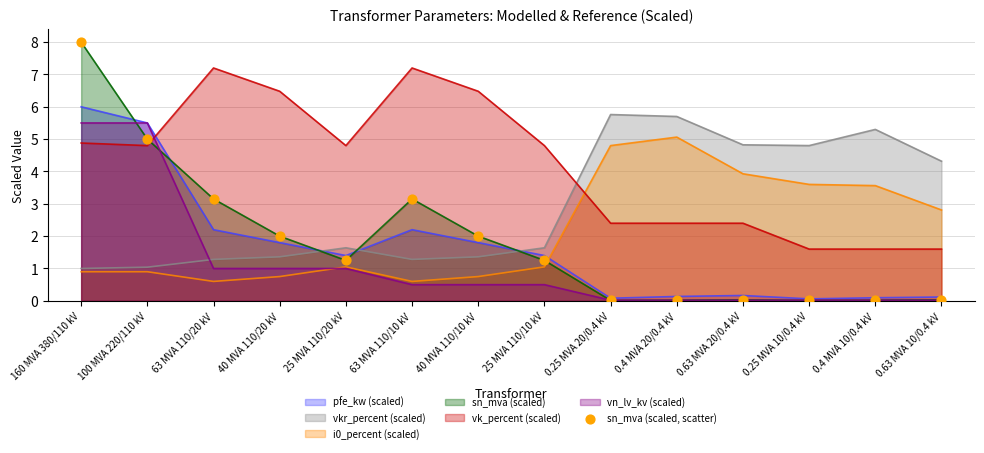

Between 63 MVA 110/10 kV and 0.25 MVA 10/0.4 kV, which is larger?

63 MVA 110/10 kV